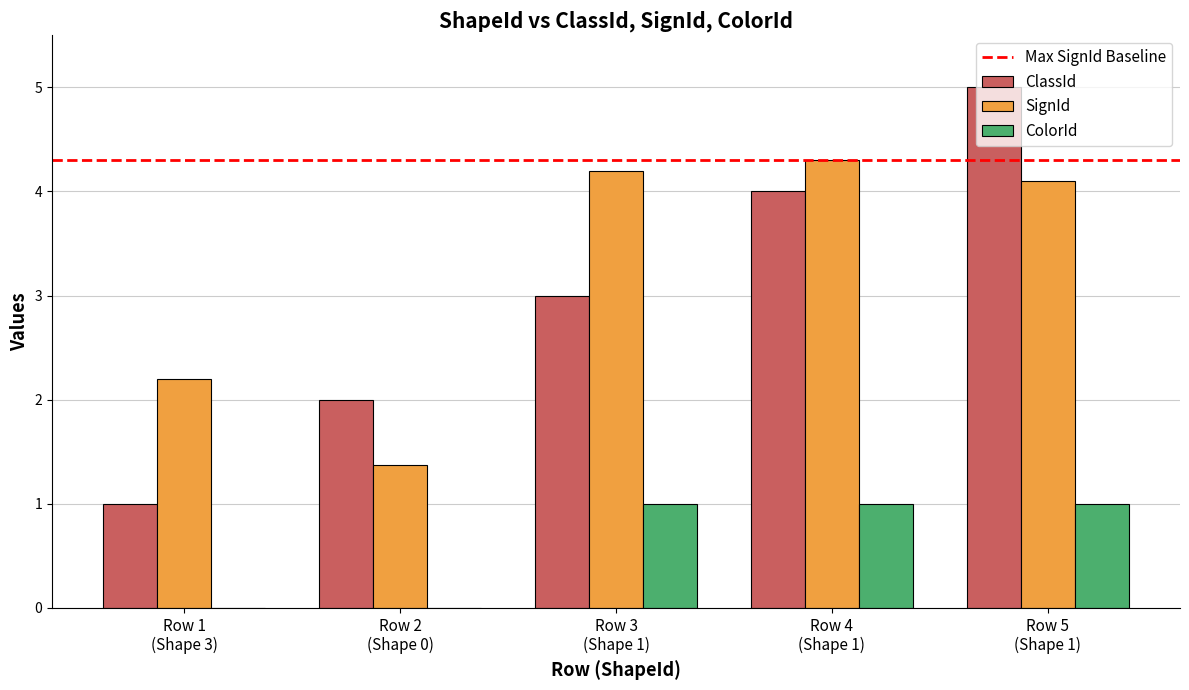

Which series has the largest total across all categories?

SignId